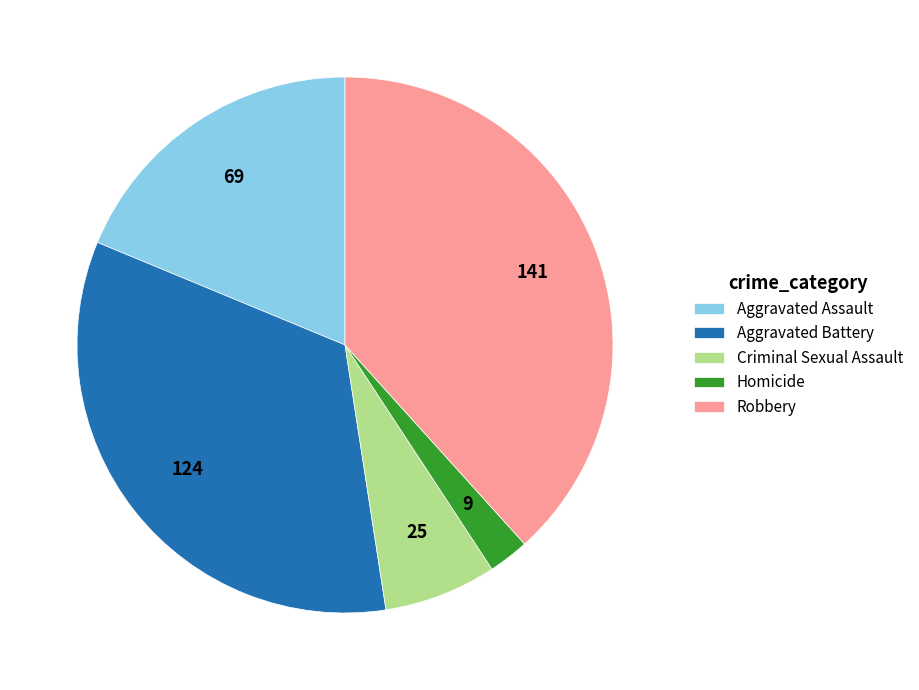

Rank the categories by value from highest to lowest.

Robbery, Aggravated Battery, Aggravated Assault, Criminal Sexual Assault, Homicide